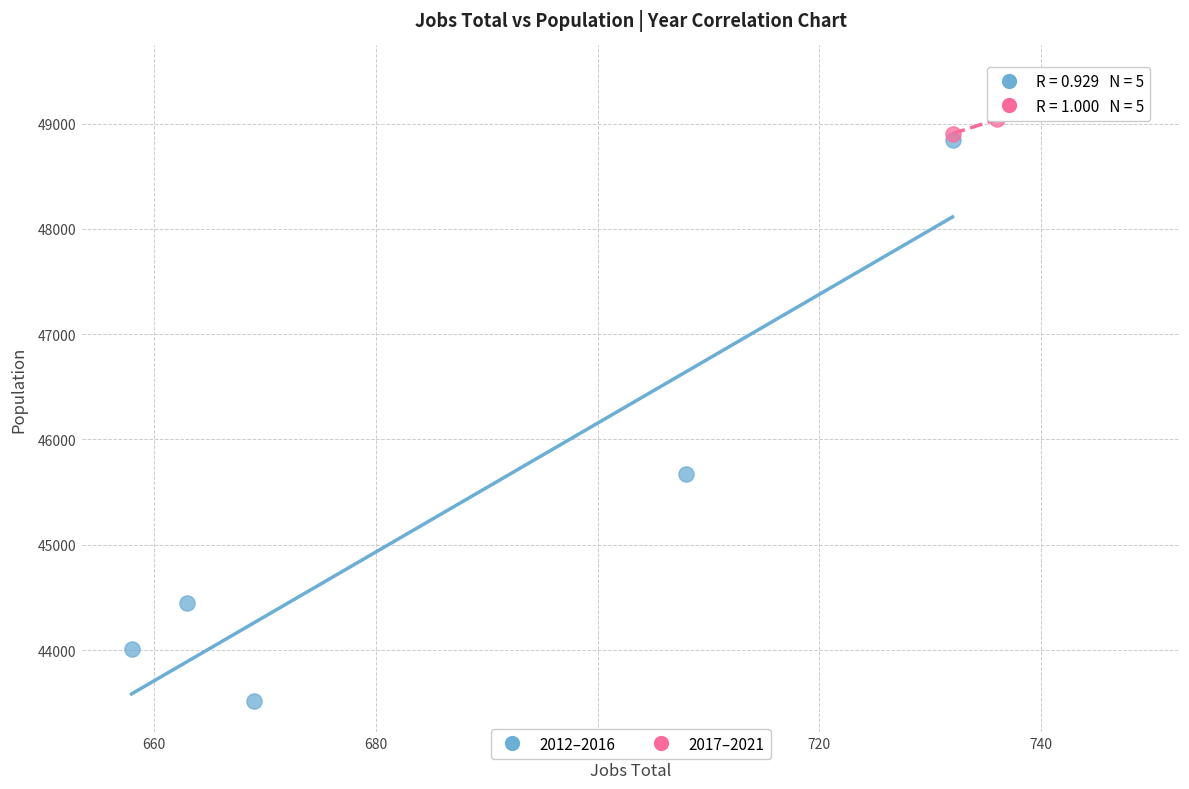

What are all the series names shown in the legend?

2012–2016, 2017–2021